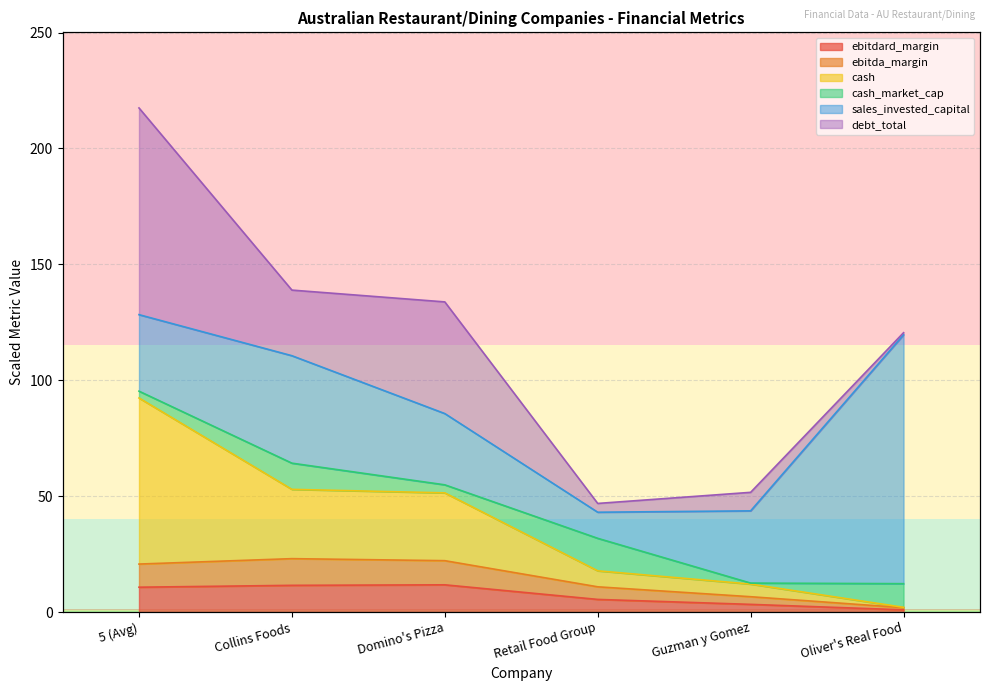

What is the difference between the ebitdard_margin values at Retail Food Group and 5 (Avg)?

5.3